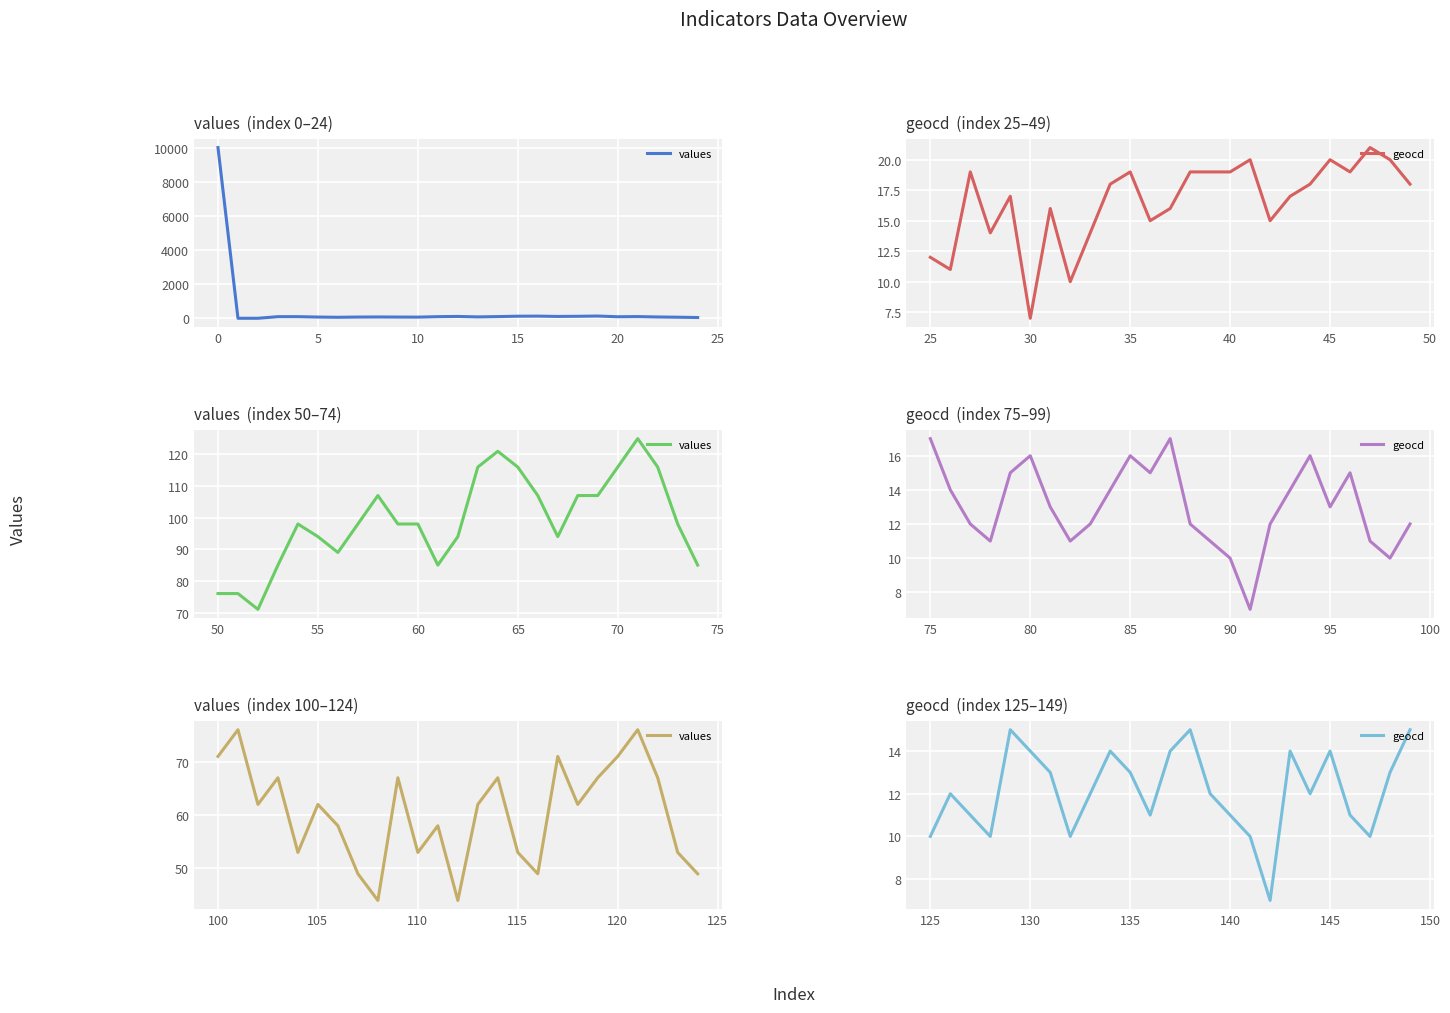

True or false: geocd and values intersect in this chart.

False